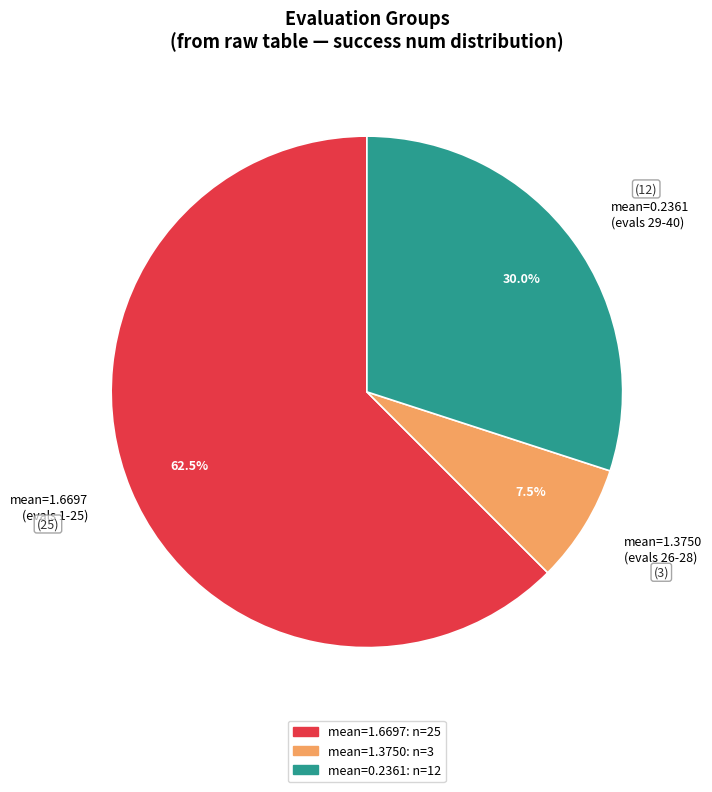

Combined, what portion of the pie is mean=1.3750 (evals 26-28) and mean=1.6697 (evals 1-25)?

70.0%